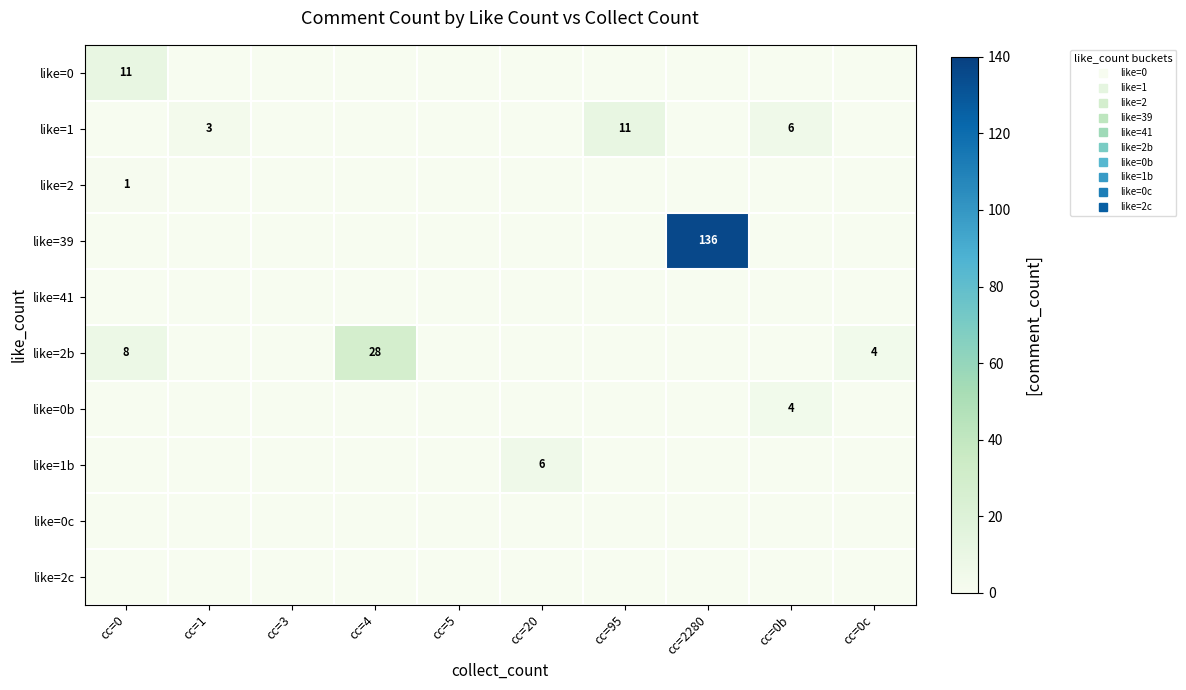

Which label corresponds to the largest value in the chart?

cc=2280